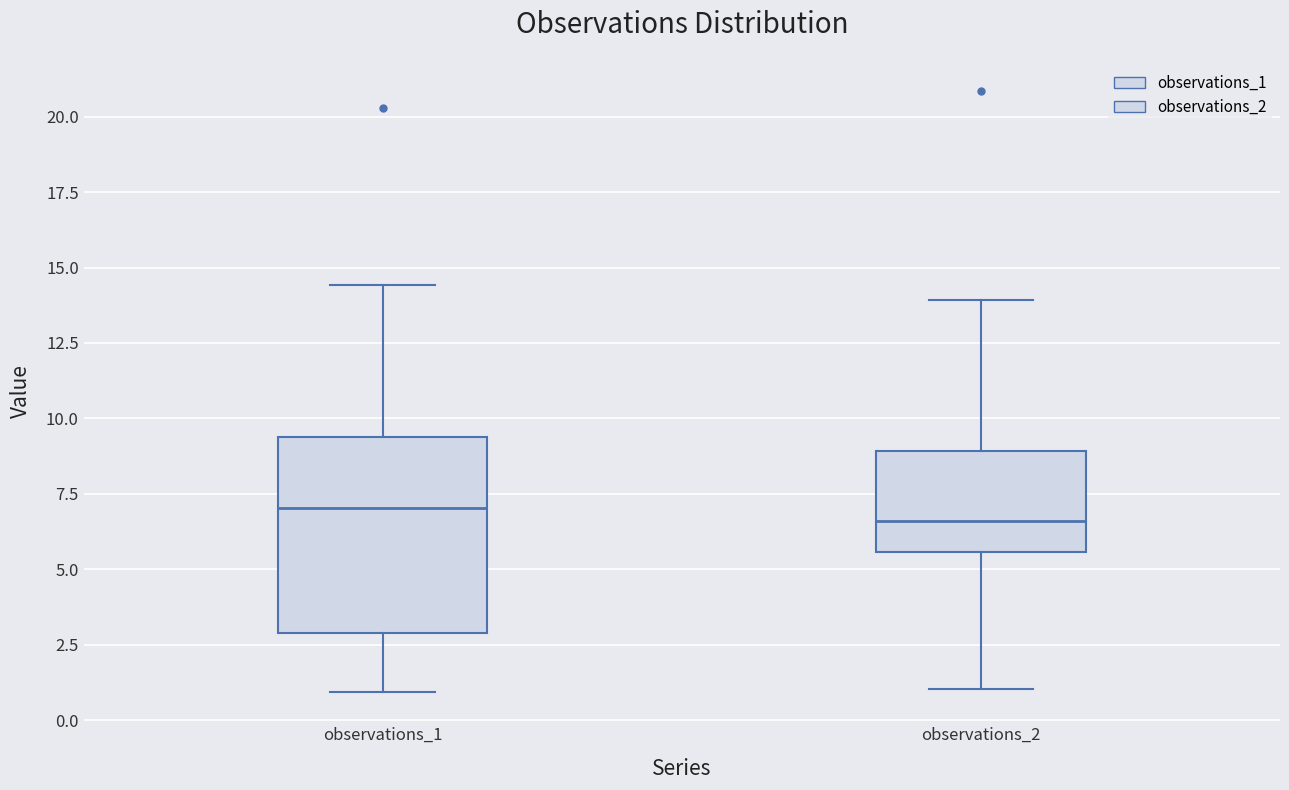

Which box is the tallest, from its lower edge to its upper edge?

observations_1